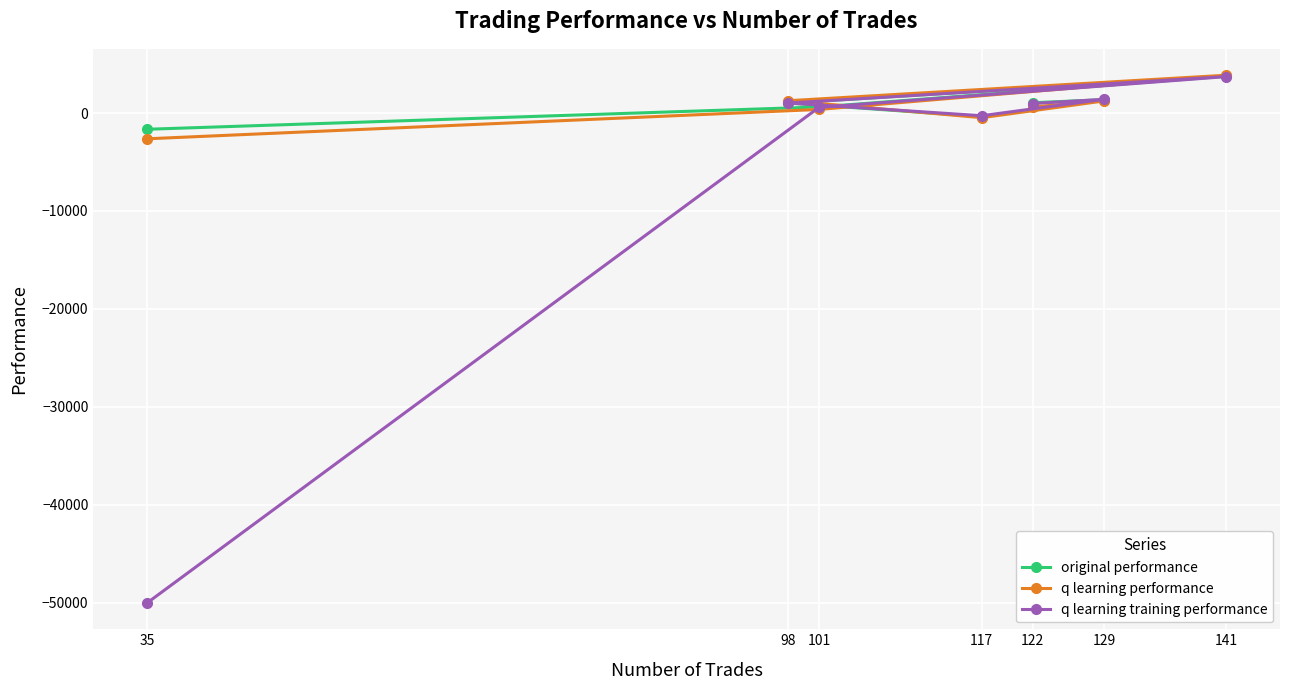

True or false: q learning performance and original performance intersect in this chart.

True